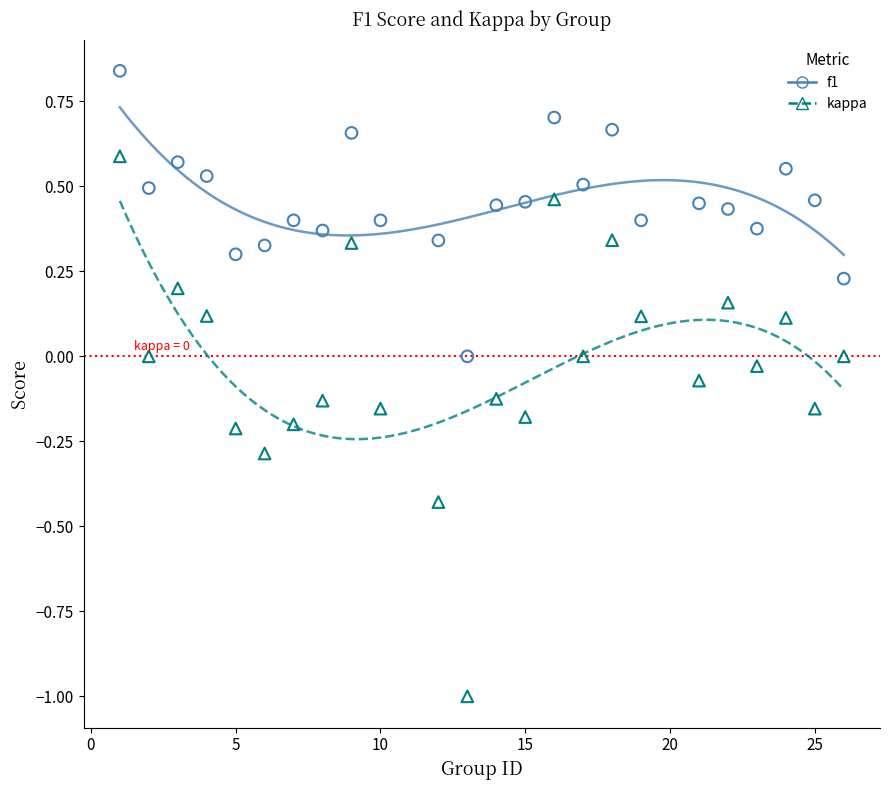

Which series reaches the maximum Y coordinate?

f1